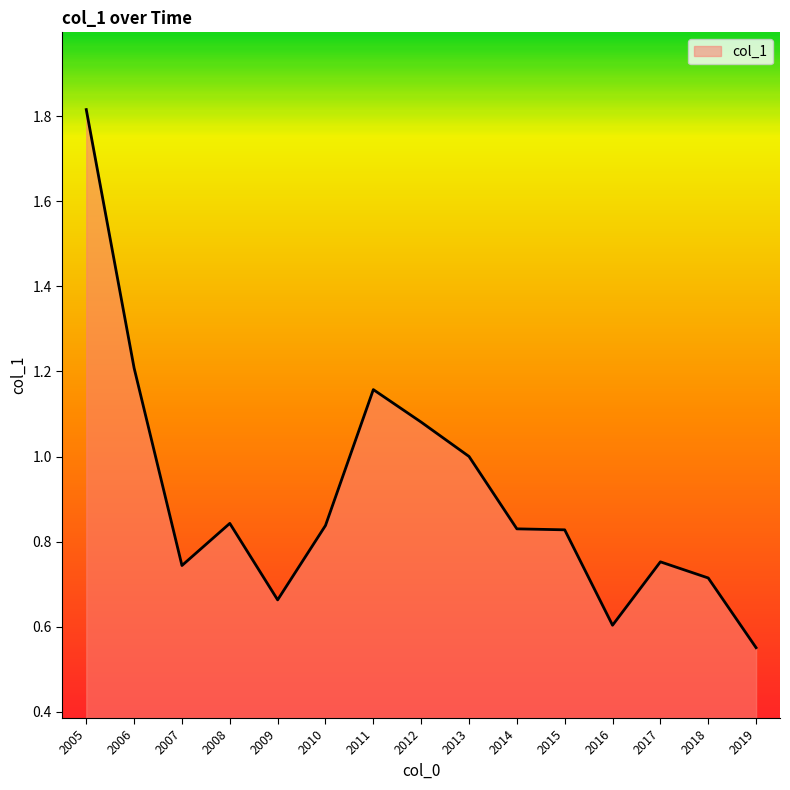

What is the change in value from 2012 to 2014?

-0.3